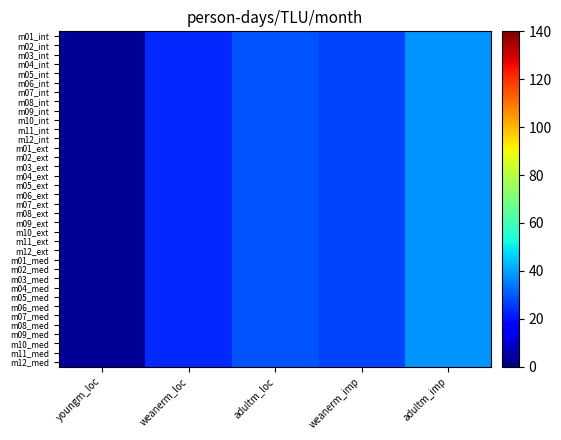

Which label corresponds to the largest value in the chart?

adultm_imp